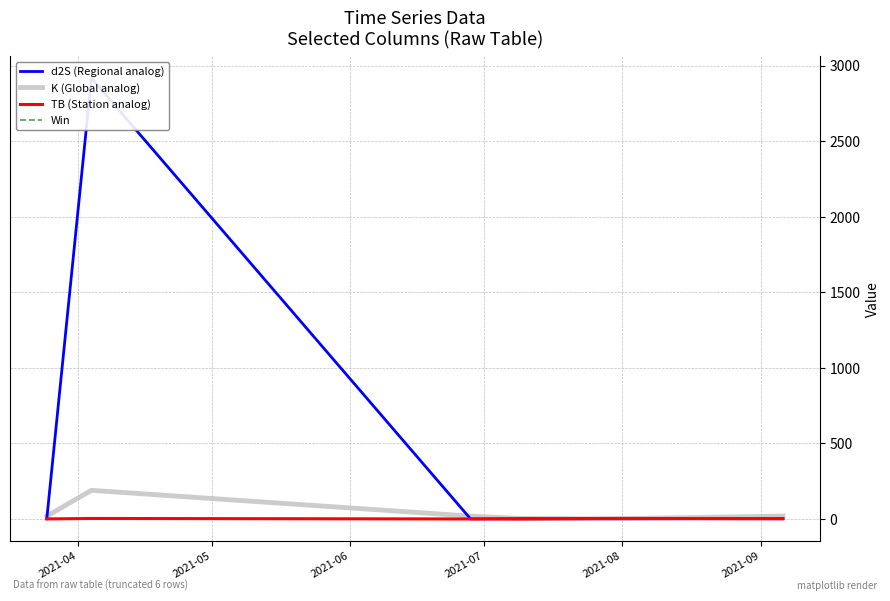

Rank the series by their maximum value, from lowest to highest.

Win, TB (Station analog), K (Global analog), d2S (Regional analog)